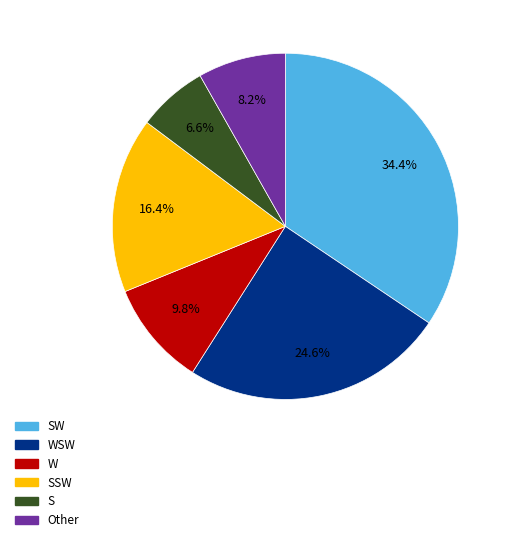

Which slice is the smallest?

S